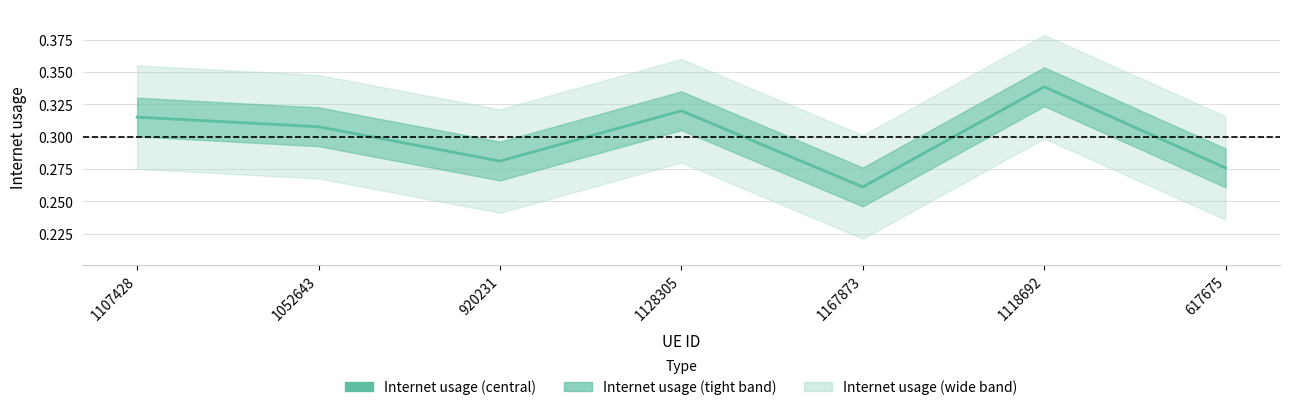

Where is the data nearest to the value 0?

1167873